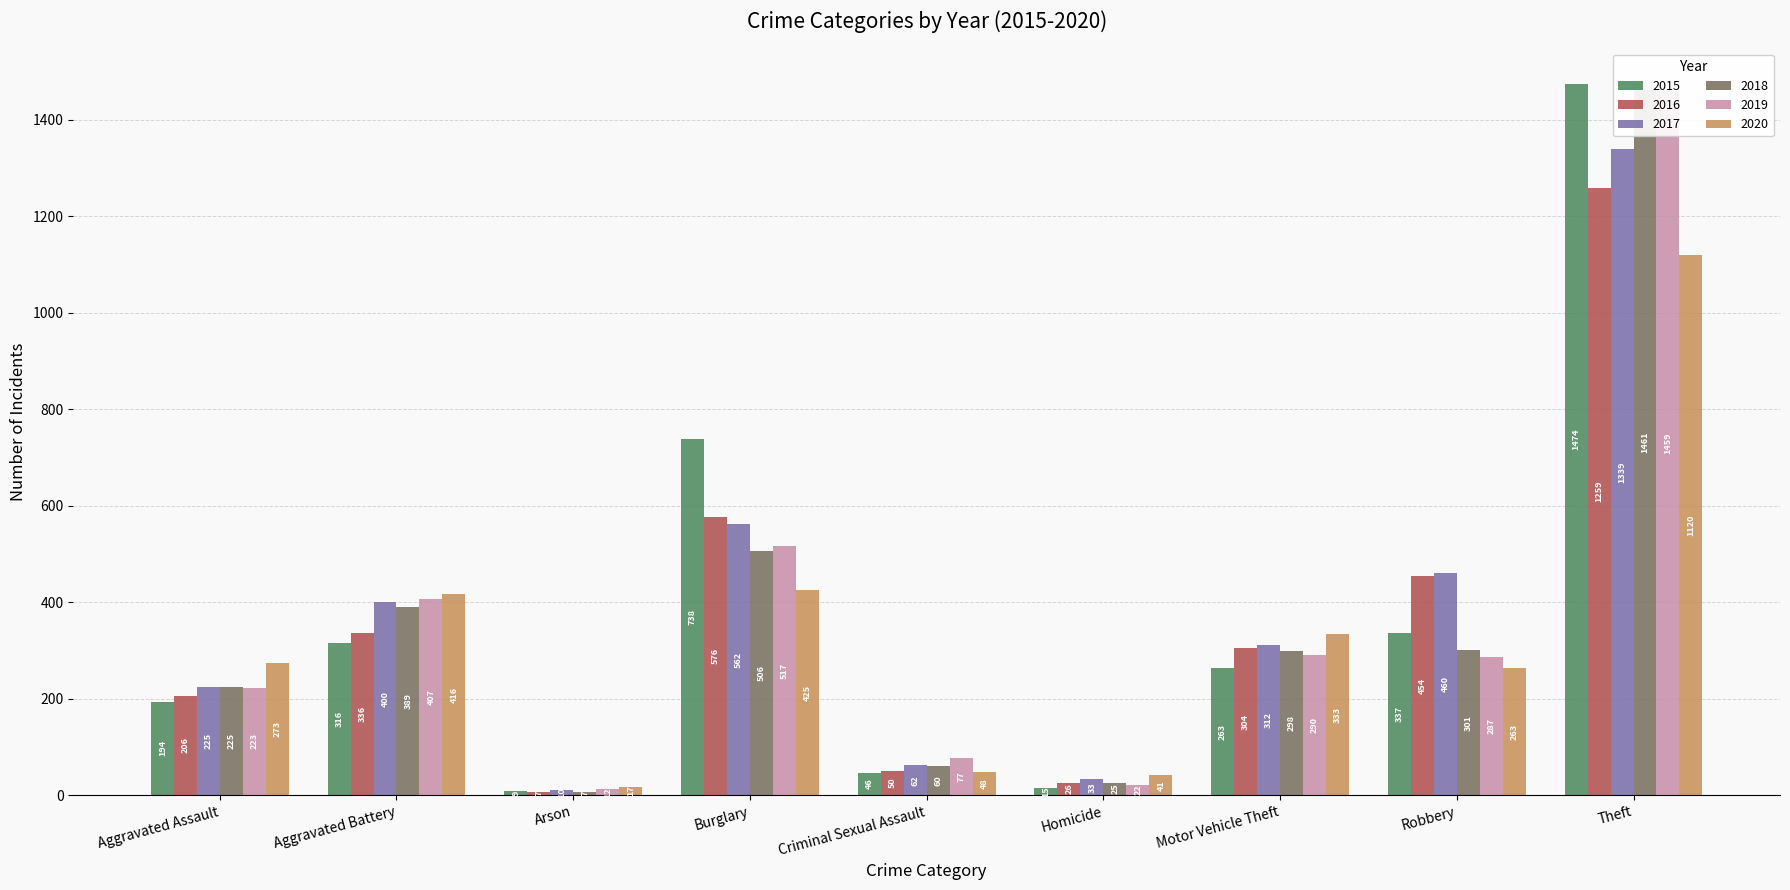

What is the average value of the 2020 series?

326